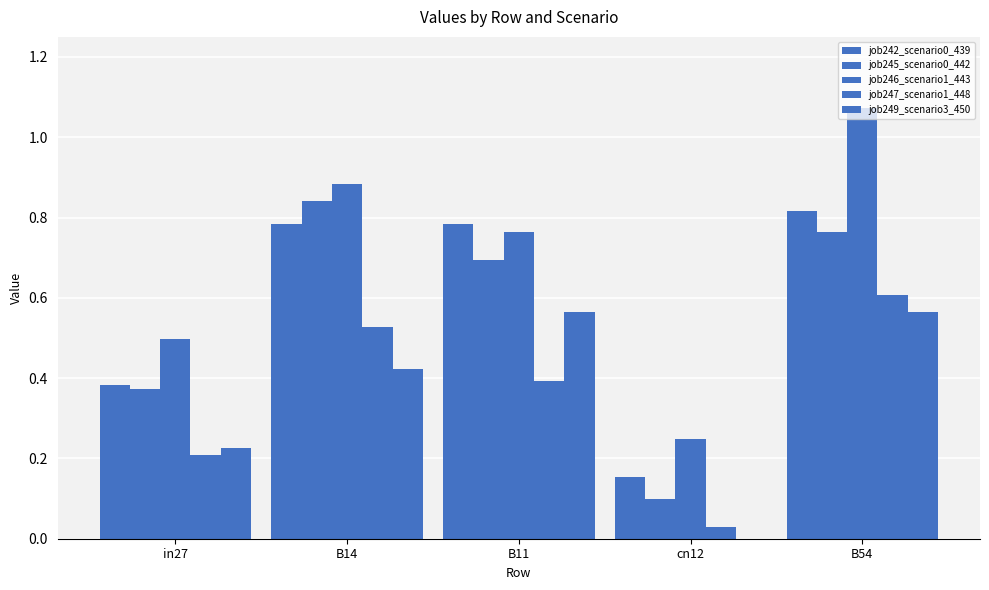

Are the bars grouped side by side (vs. stacked)?

Yes